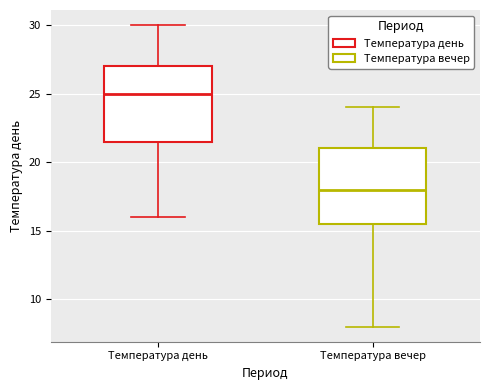

Which box's median line is the lowest?

Температура вечер